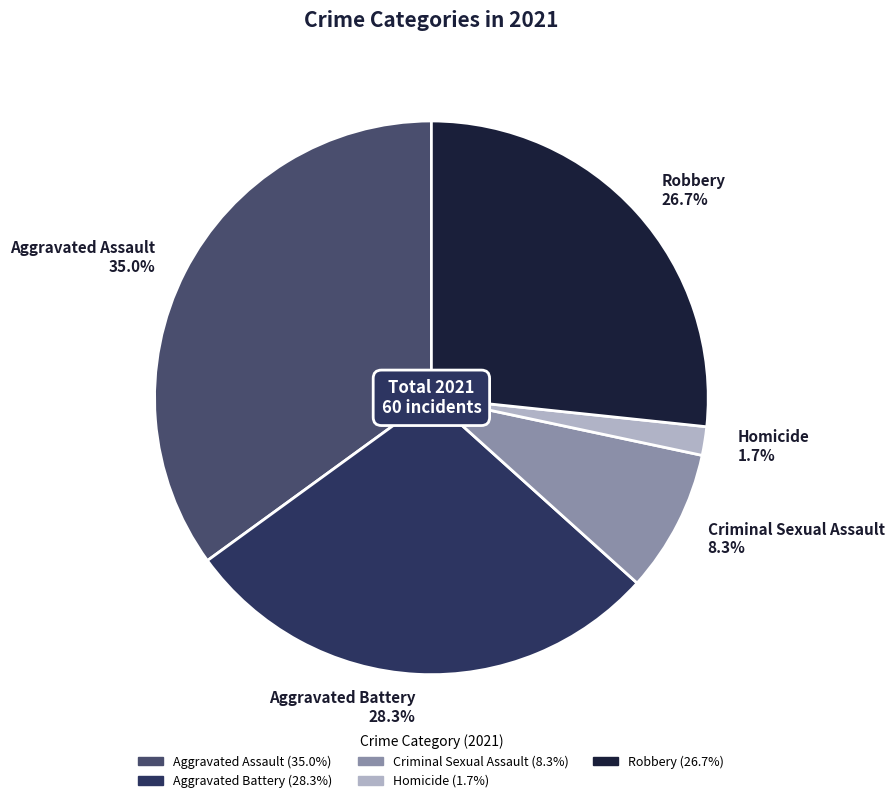

Between Criminal Sexual Assault 8.3% and Homicide 1.7%, which is larger?

Criminal Sexual Assault 8.3%